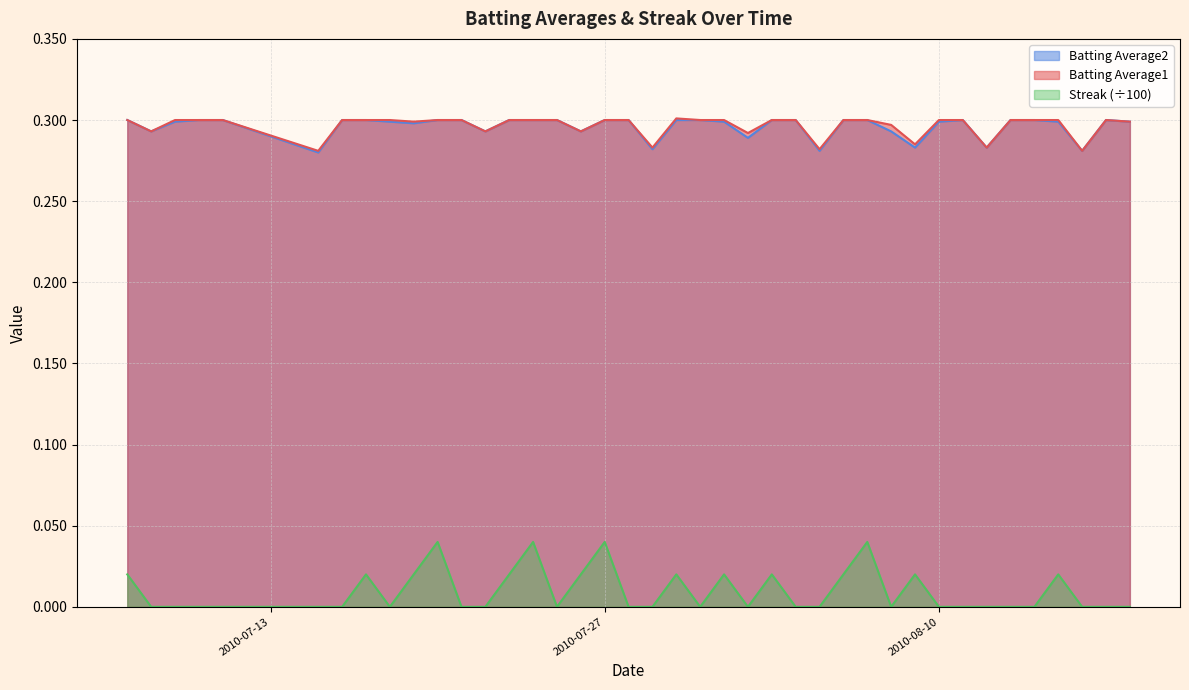

How many categories are shown in the chart?

40